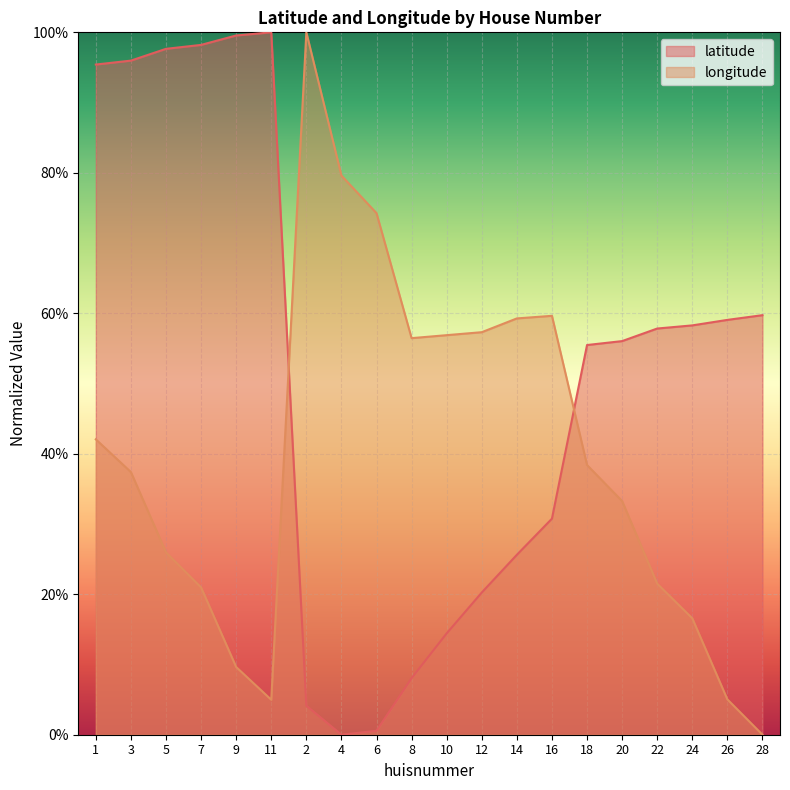

True or false: longitude has a value of 0.2 at 3.

False